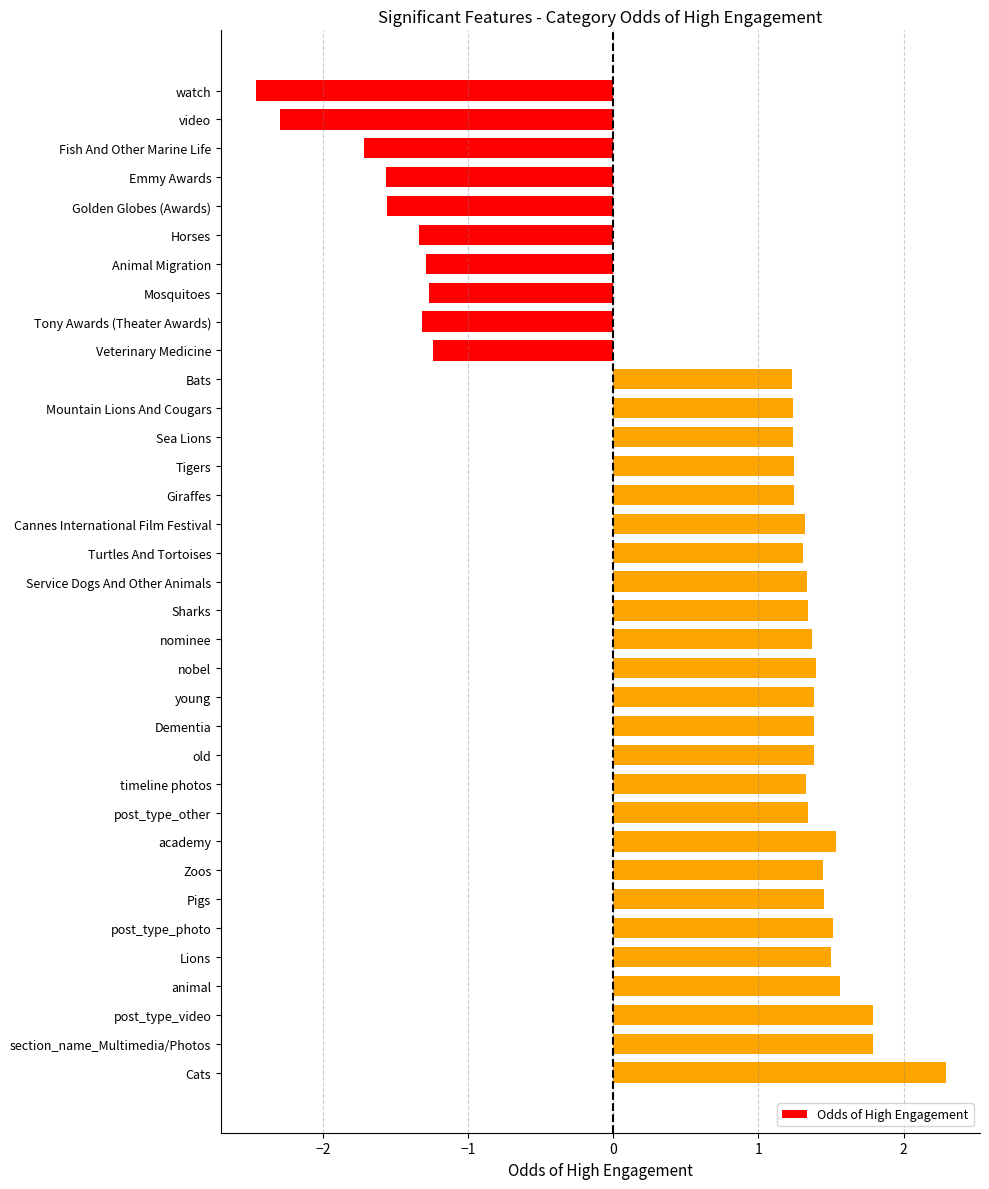

What is the greatest value displayed?

2.3